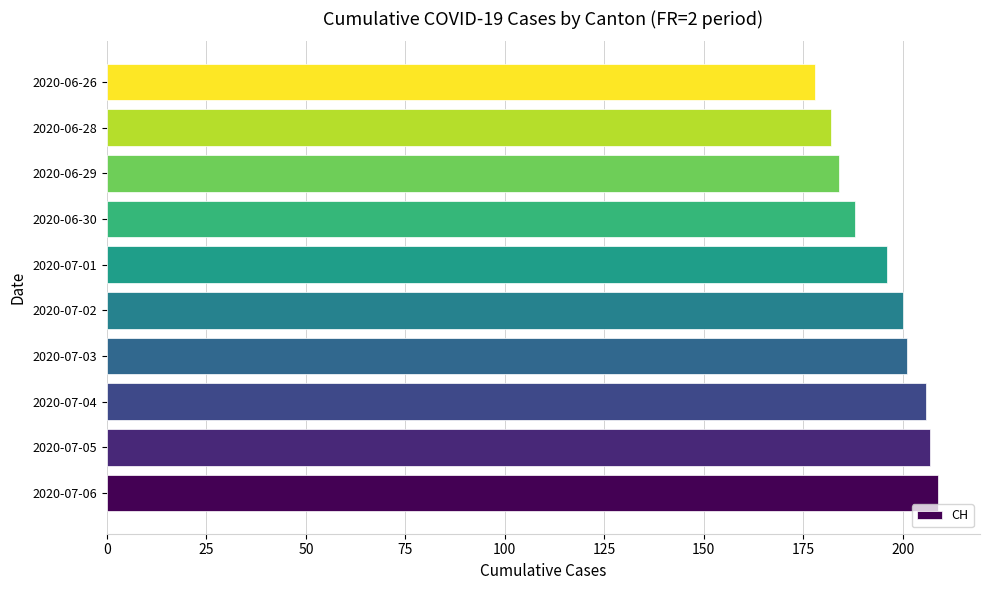

Between 2020-07-03 and 2020-07-06, which is larger?

2020-07-06